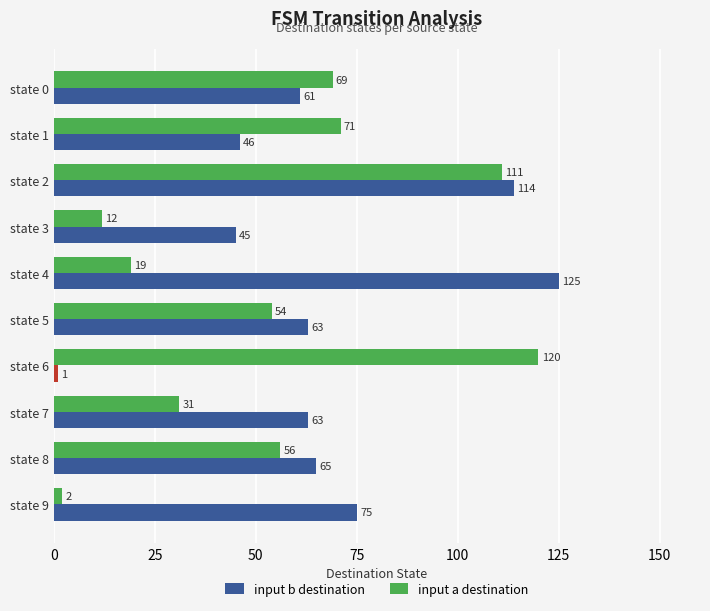

What is the value of the input b destination bar at the 7th from the left?

1